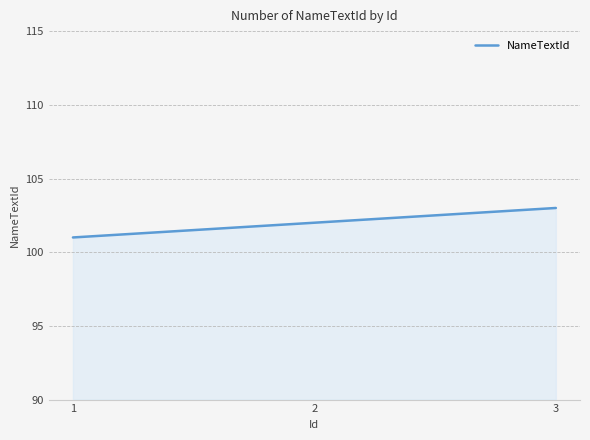

Rank the categories by value from highest to lowest.

3, 2, 1